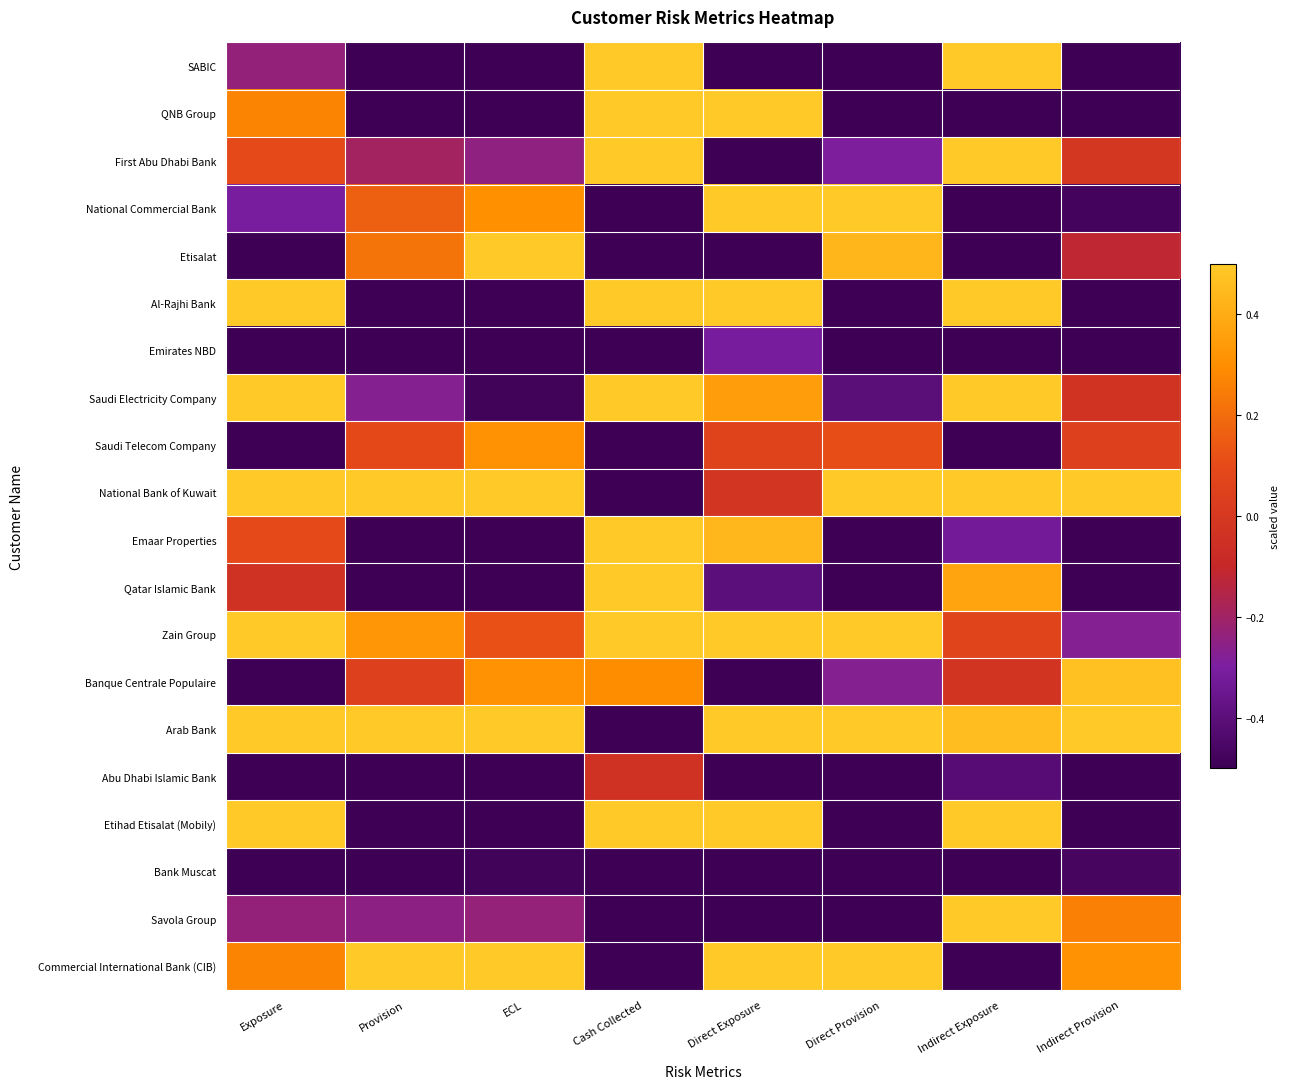

Which series has the largest total across all categories?

Arab Bank